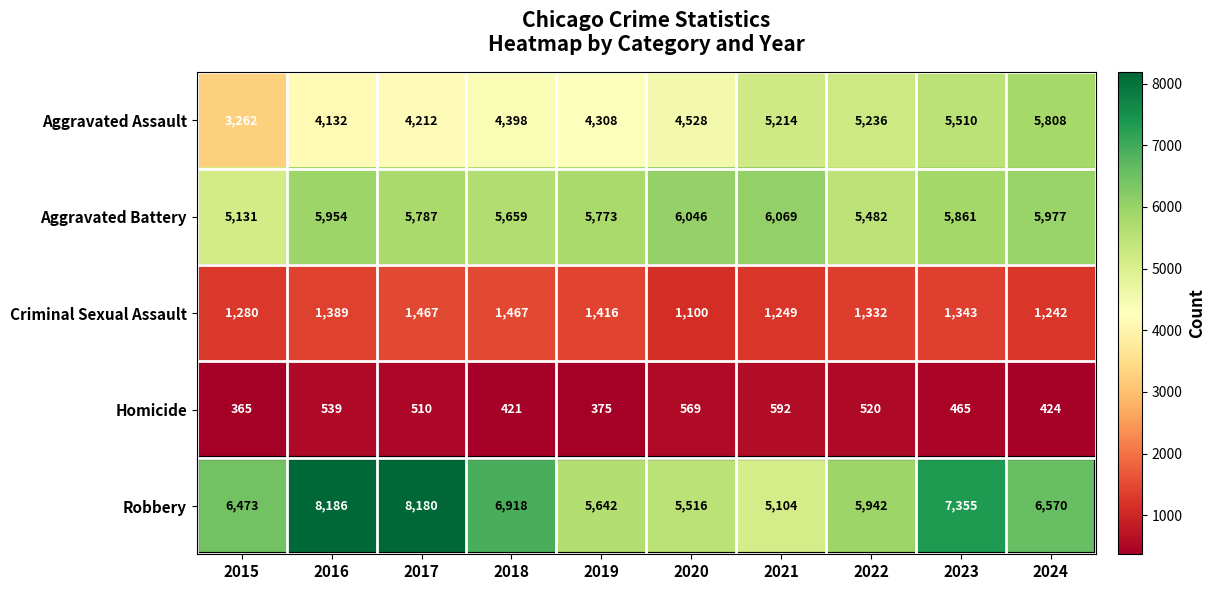

What is the lowest value of the Aggravated Battery series?

5131